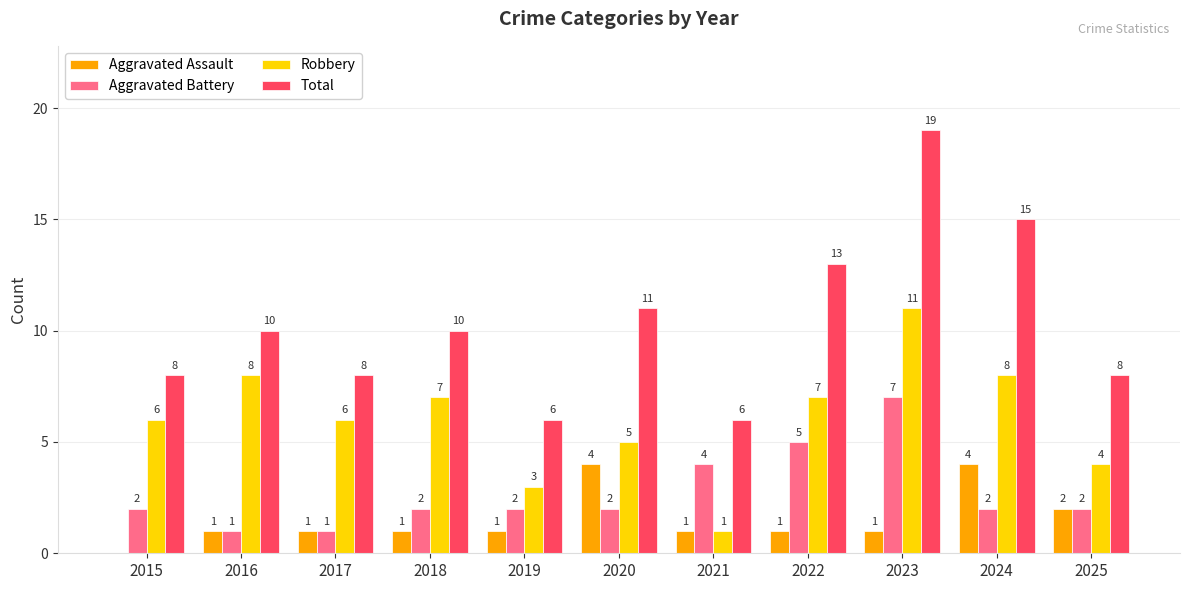

Is the value of Aggravated Battery at 2015 greater than the value of Aggravated Assault at 2022?

Yes